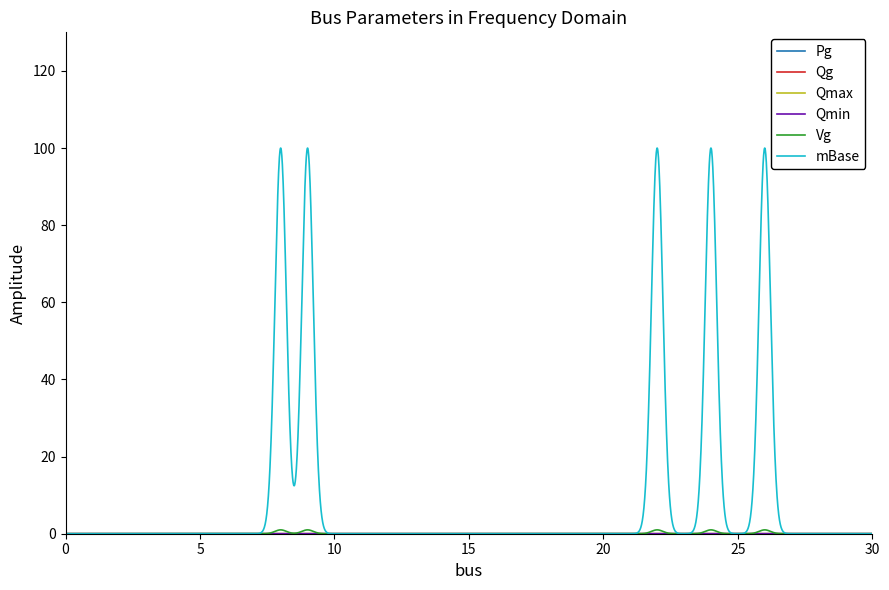

At how many categories does at least one series exceed 85?

5